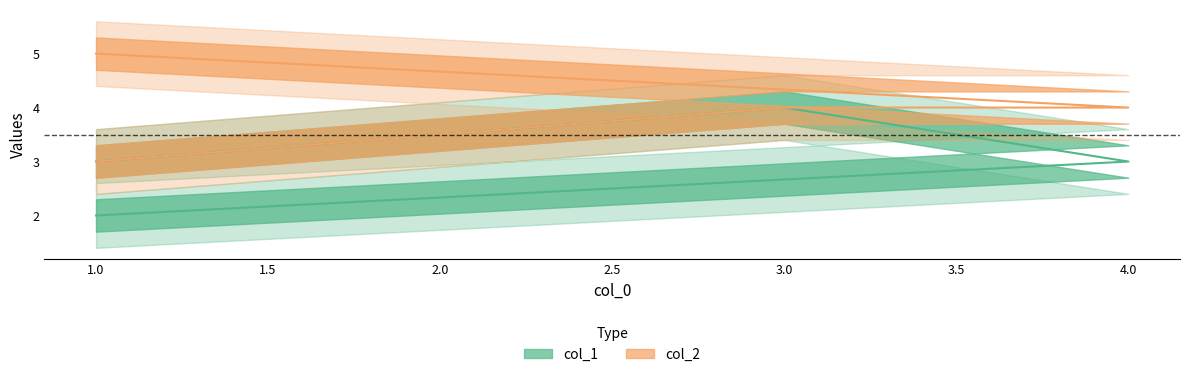

How many lines are shown in the chart?

2